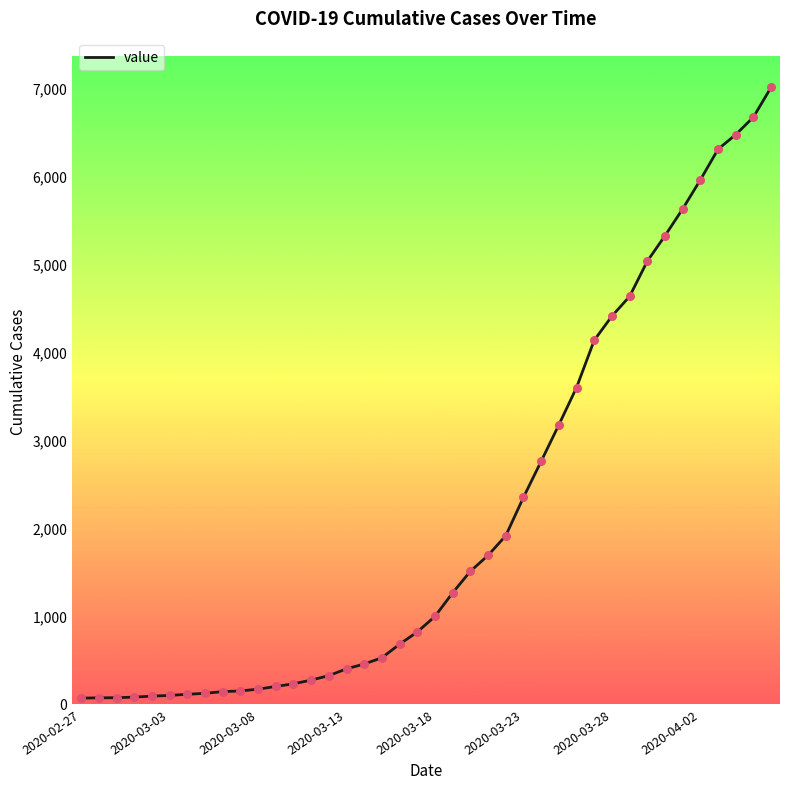

What is the maximum value shown in the chart?

7003